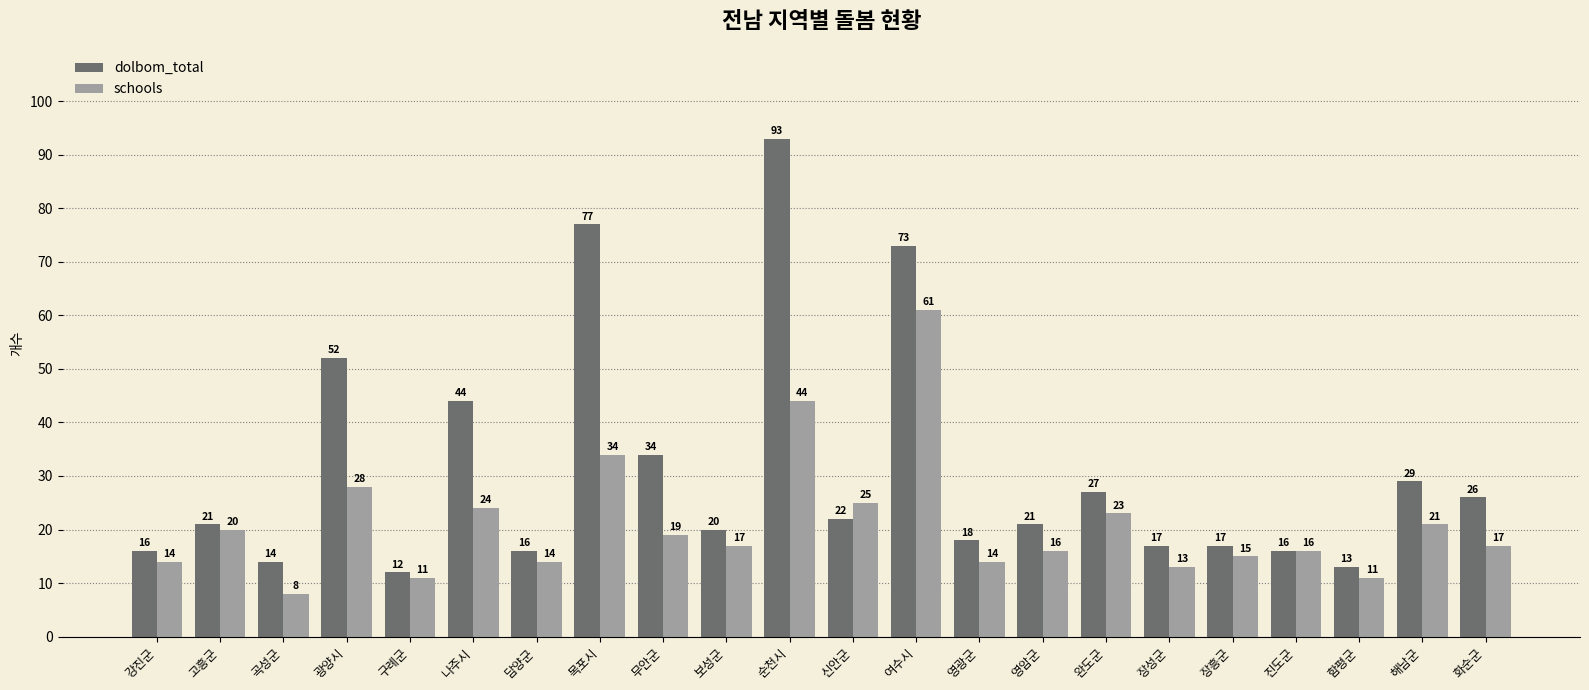

What is the label of the 2nd bar from the right?

해남군